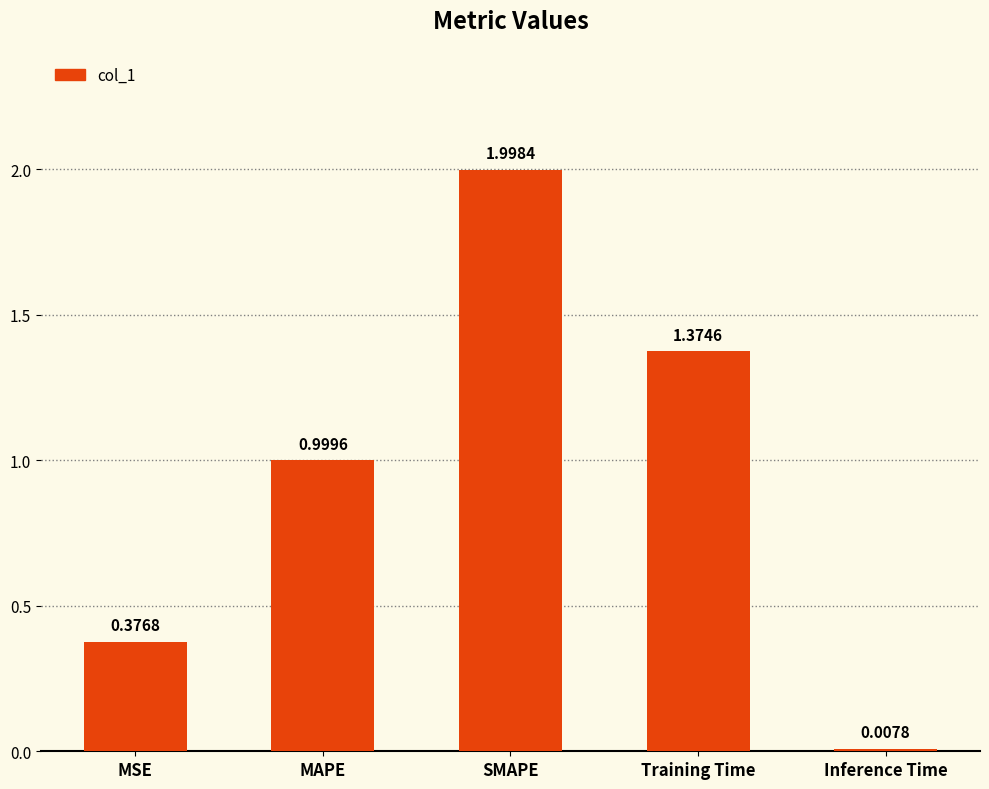

At which category does the chart reach its minimum across all series?

Inference Time